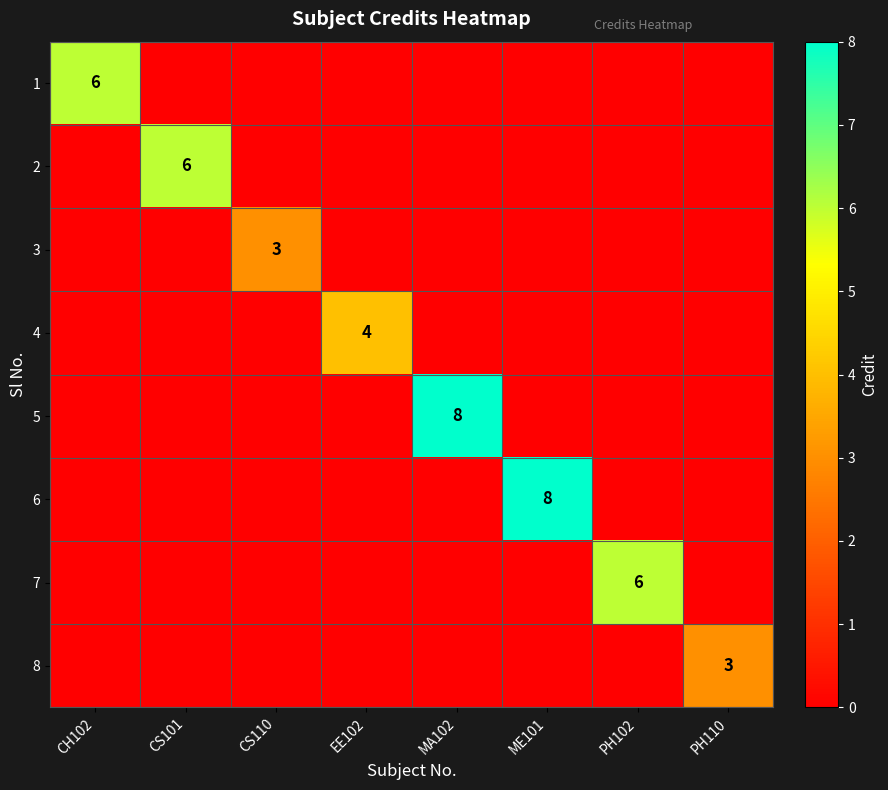

What is the average value of the 2 series?

1